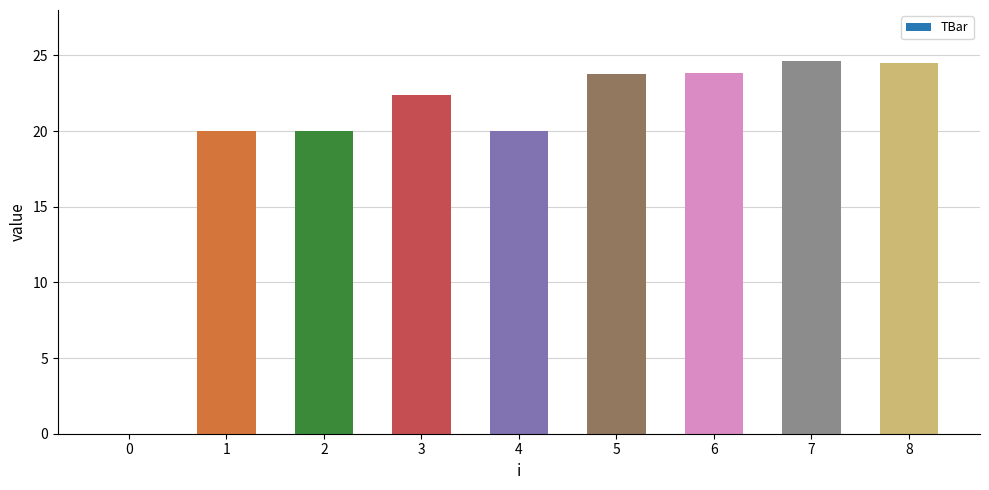

What is the sum of the values at 4 and 6?

43.8